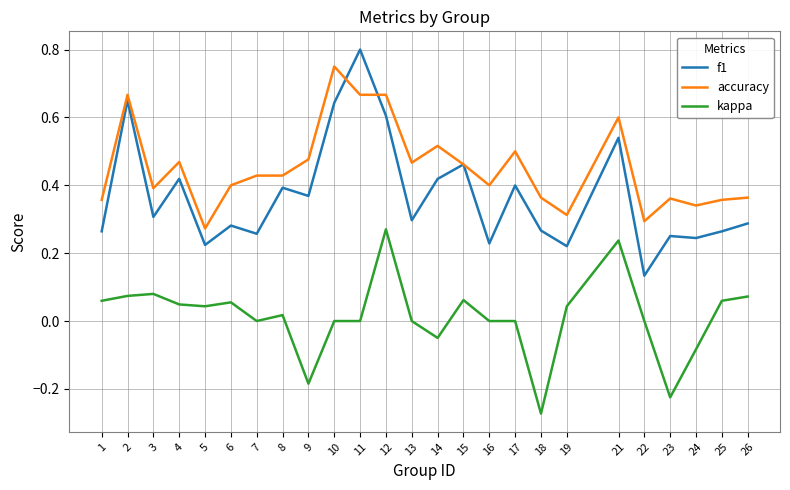

At which category does f1 reach its first local valley?

3